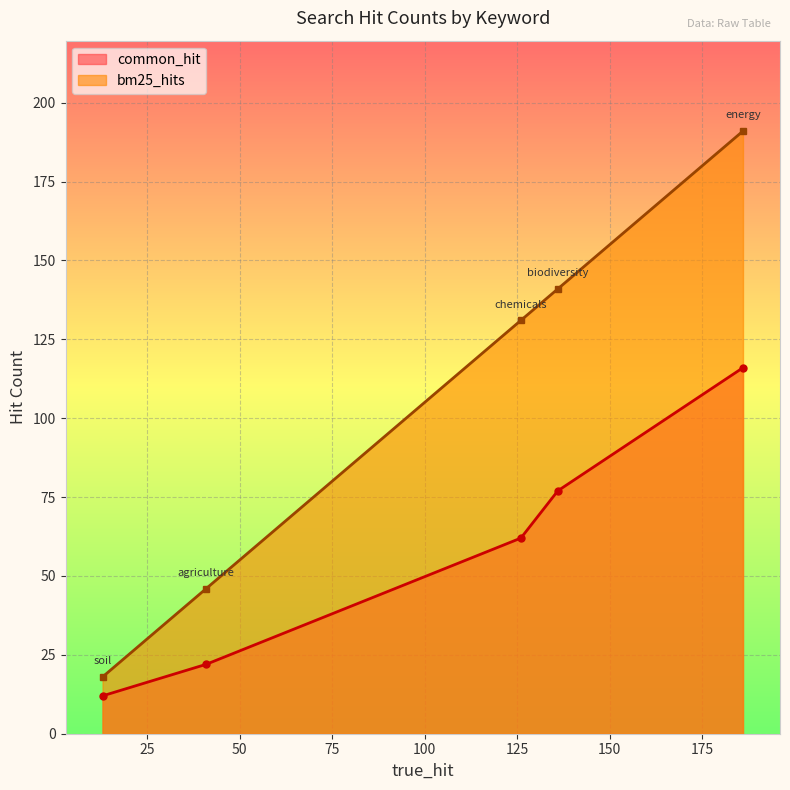

What is the total value across all series at soil?

30